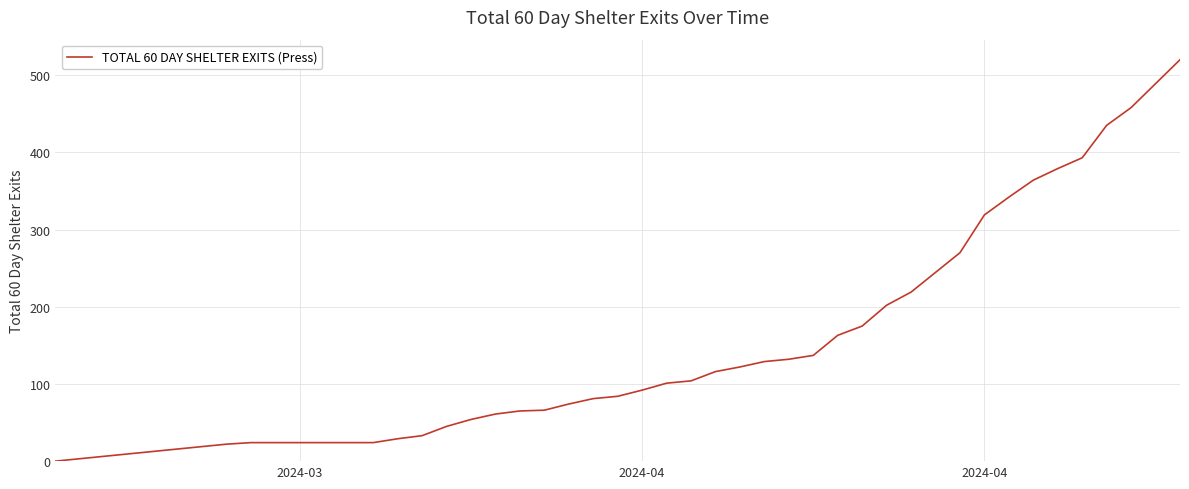

What is the difference between the maximum and minimum values?

520